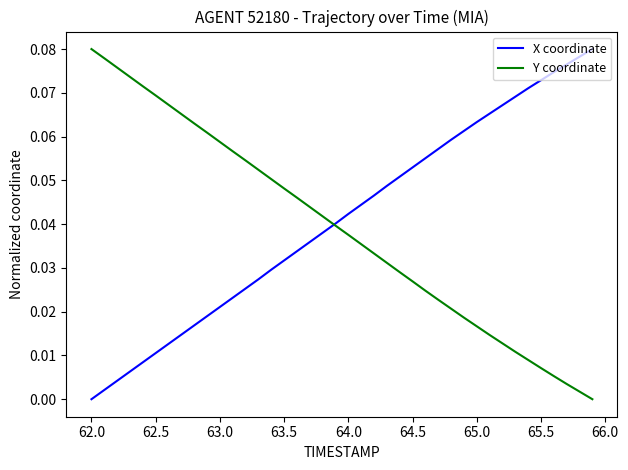

Which series ends up on top after the final intersection of Y coordinate and X coordinate?

X coordinate